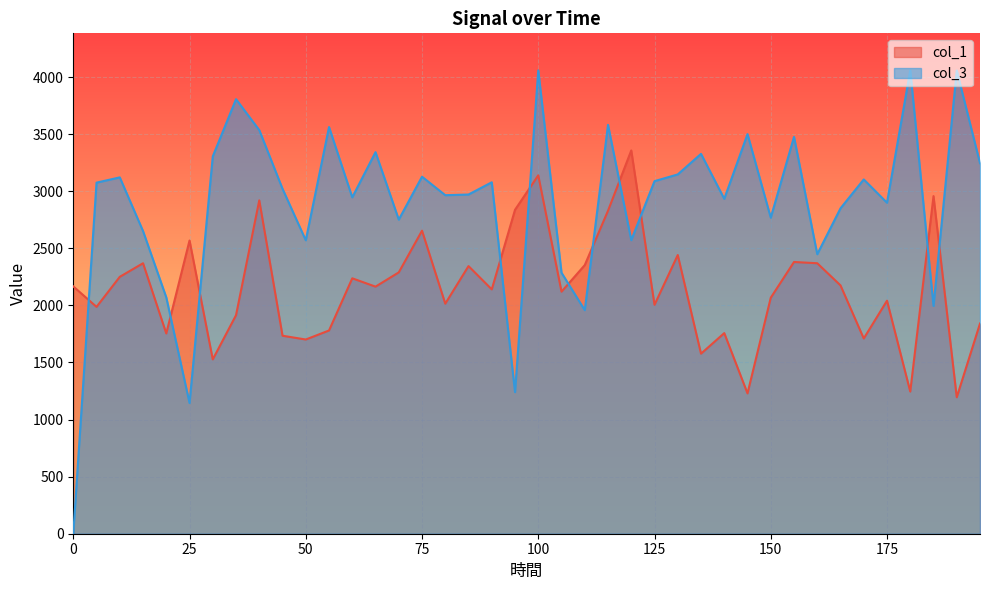

Between which two adjacent categories do col_1 and col_3 first intersect?

0 and 5